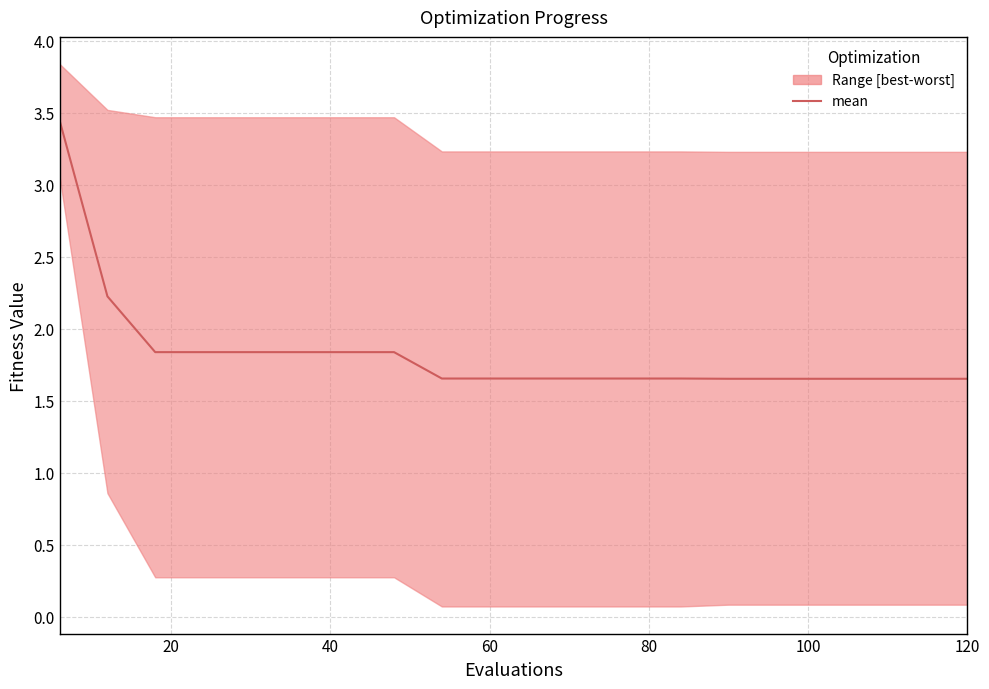

Reading left to right, extract all data points from this chart.

3.4	2.2	1.8	1.8	1.8	1.8	1.8	1.8	1.7	1.7	1.7	1.7	1.7	1.7	1.7	1.7	1.7	1.7	1.7	1.7